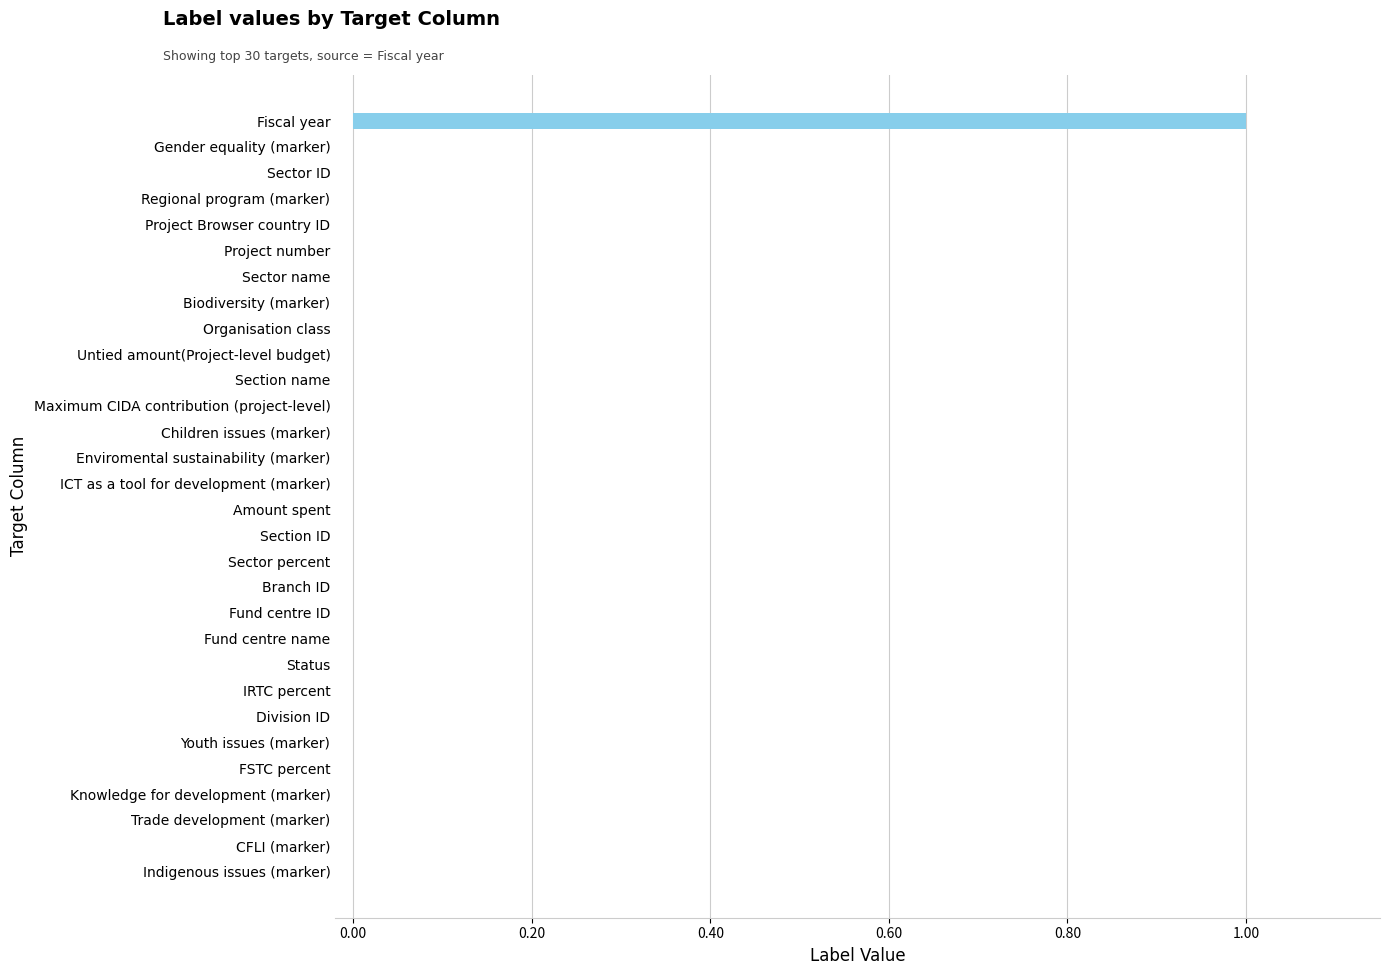

True or false: the data shows -1 at Gender equality (marker).

False